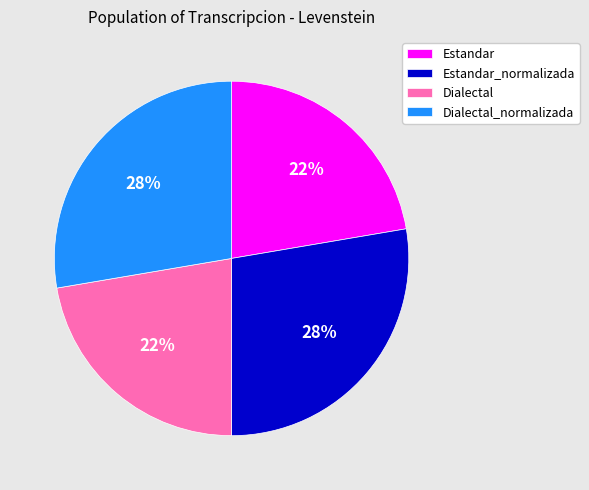

True or false: Estandar accounts for 22% of the total.

True